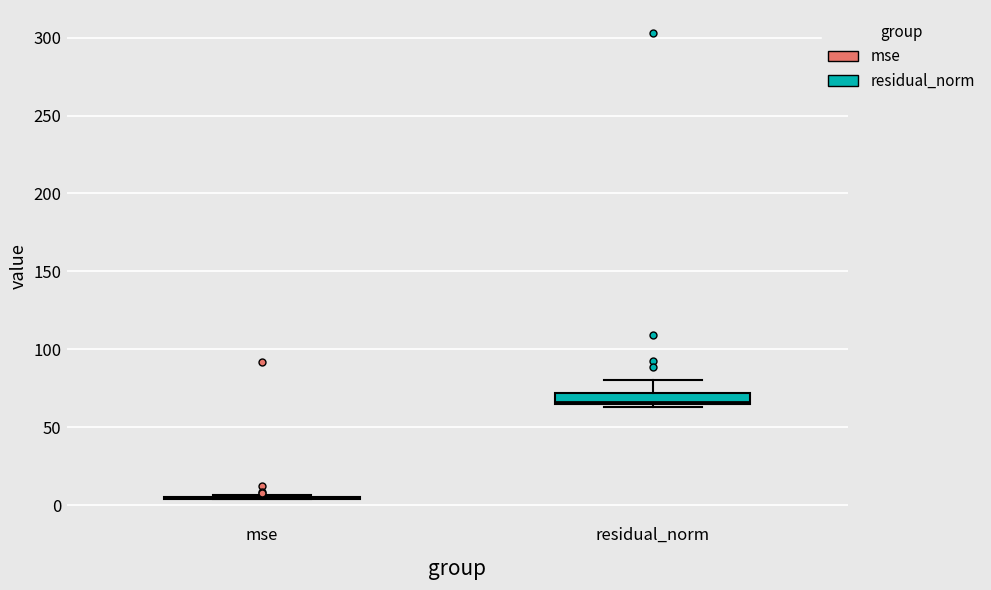

Which box is the tallest, from its lower edge to its upper edge?

residual_norm